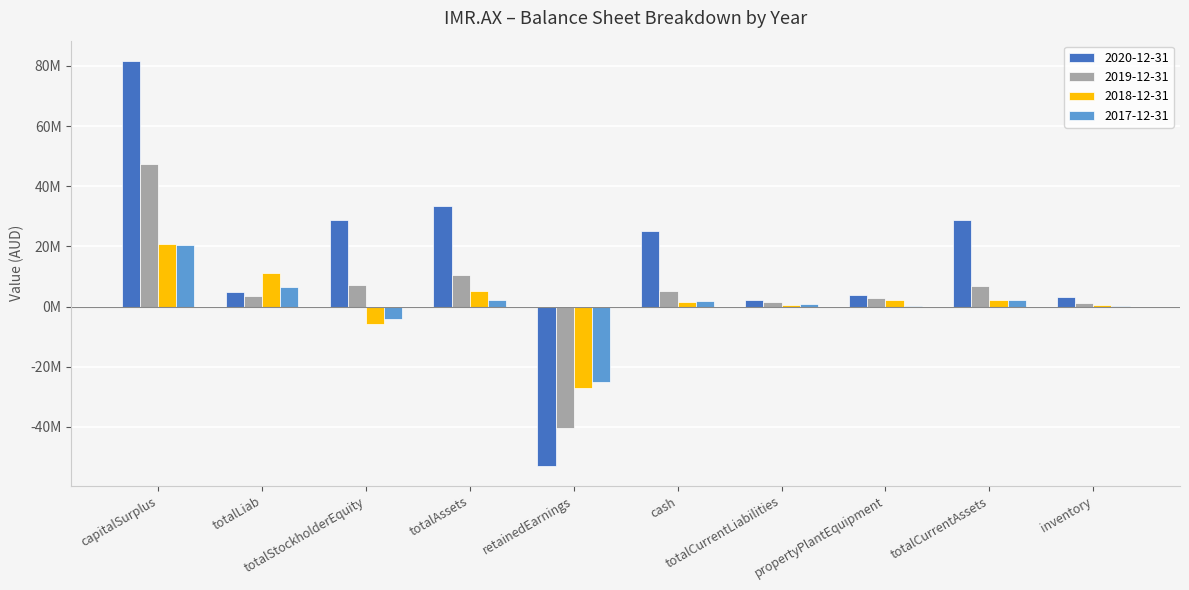

At how many categories does at least one series exceed 42732757?

1